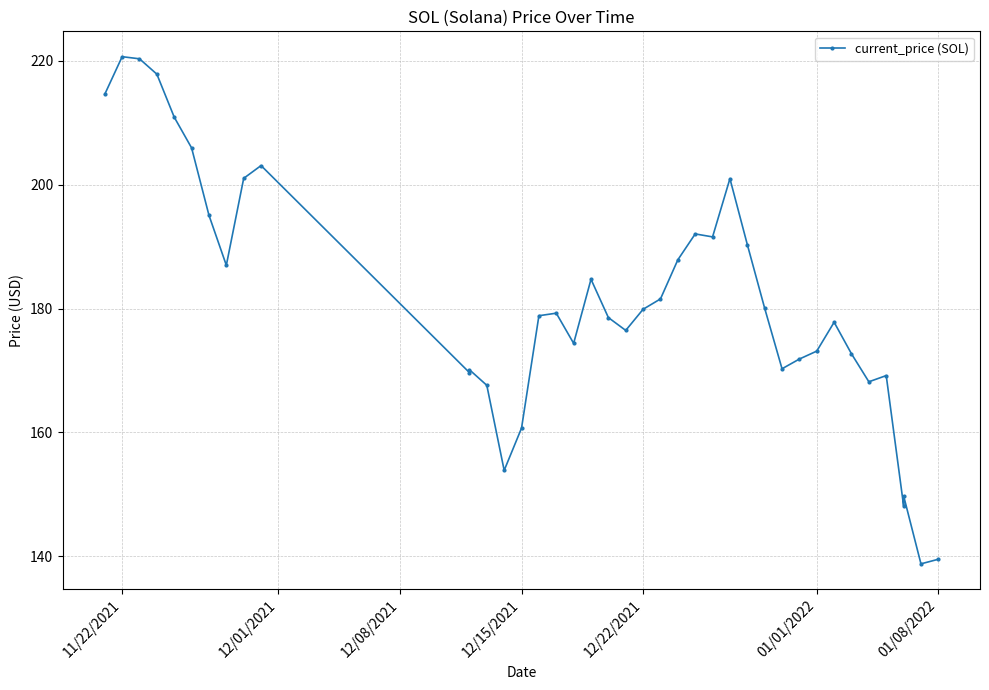

How many data points are less than 179?

20